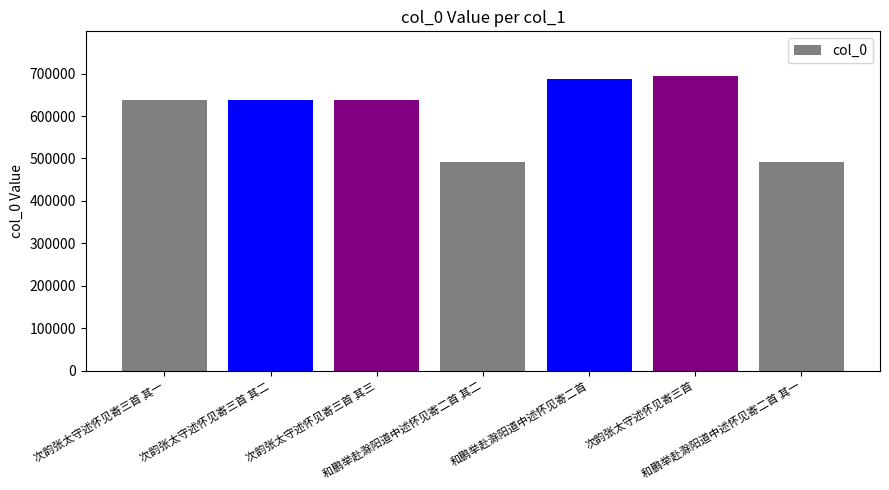

What is the label of the 5th bar from the left?

和鹏举赴滁阳道中述怀见寄二首